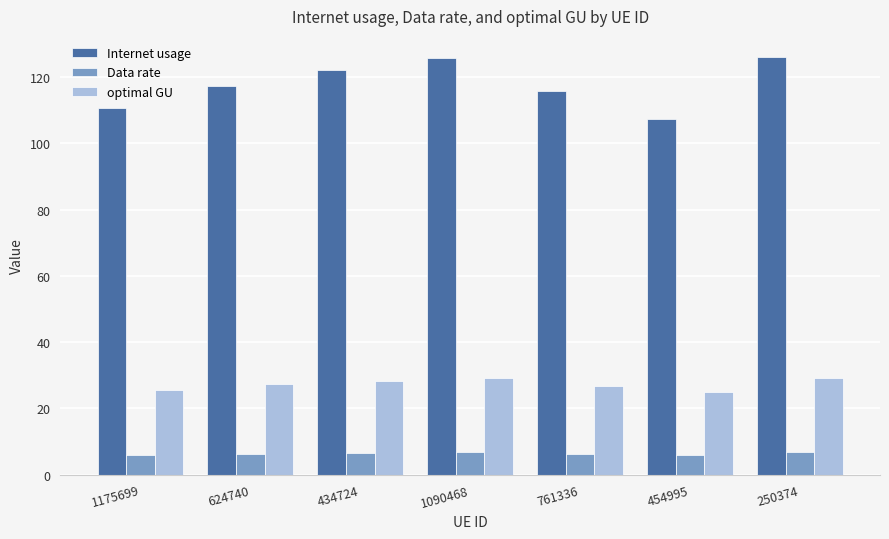

What is the spread (max minus min) of values at 454995?

101.6